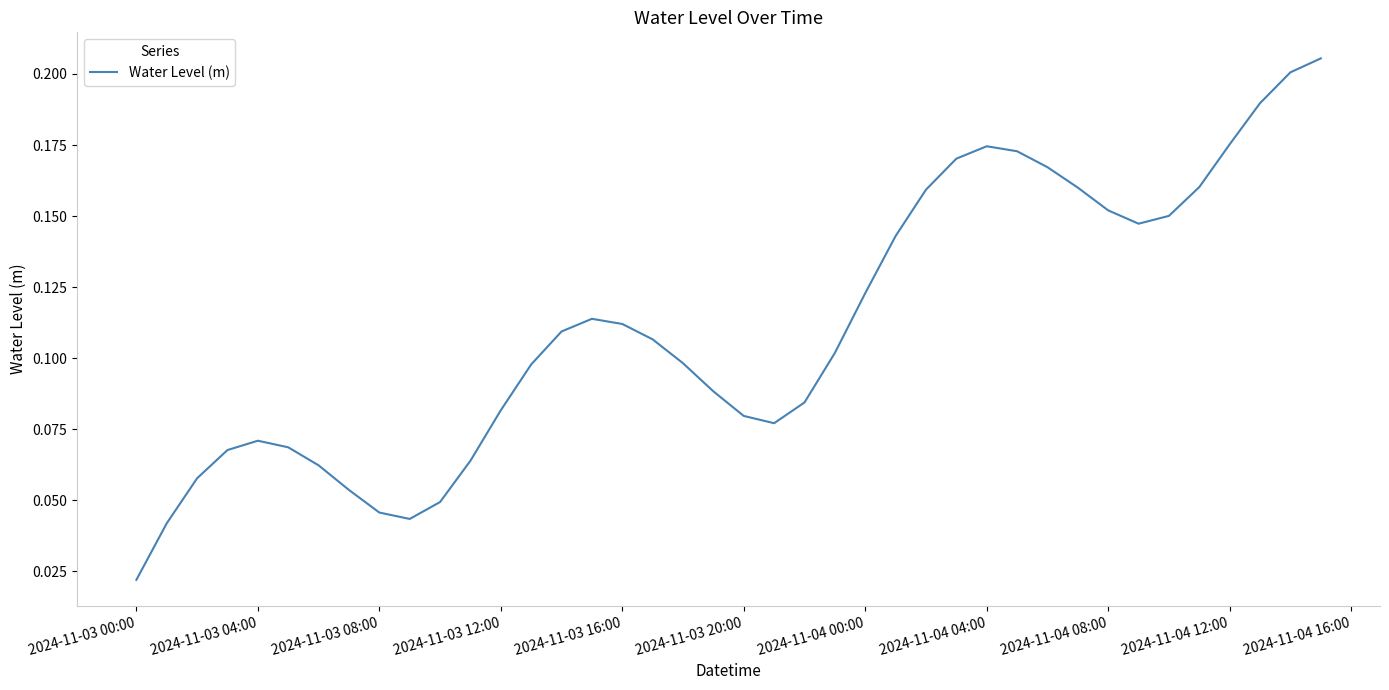

At which label is the value closest to 0?

2024-11-03 00:00